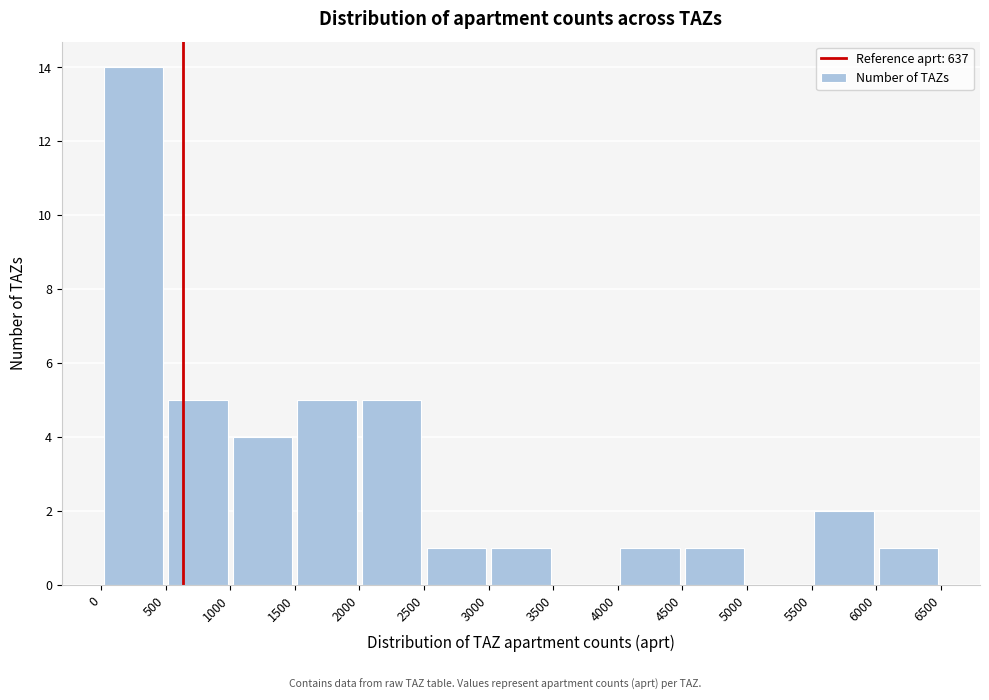

Which range on the x-axis has the tallest bar?

0 to 500